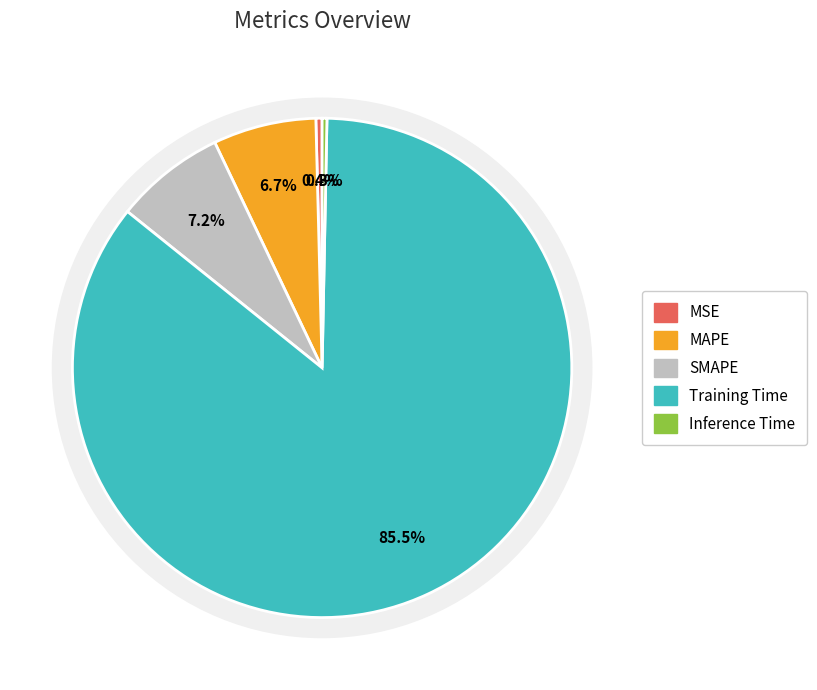

Between Inference Time and SMAPE, which is larger?

SMAPE